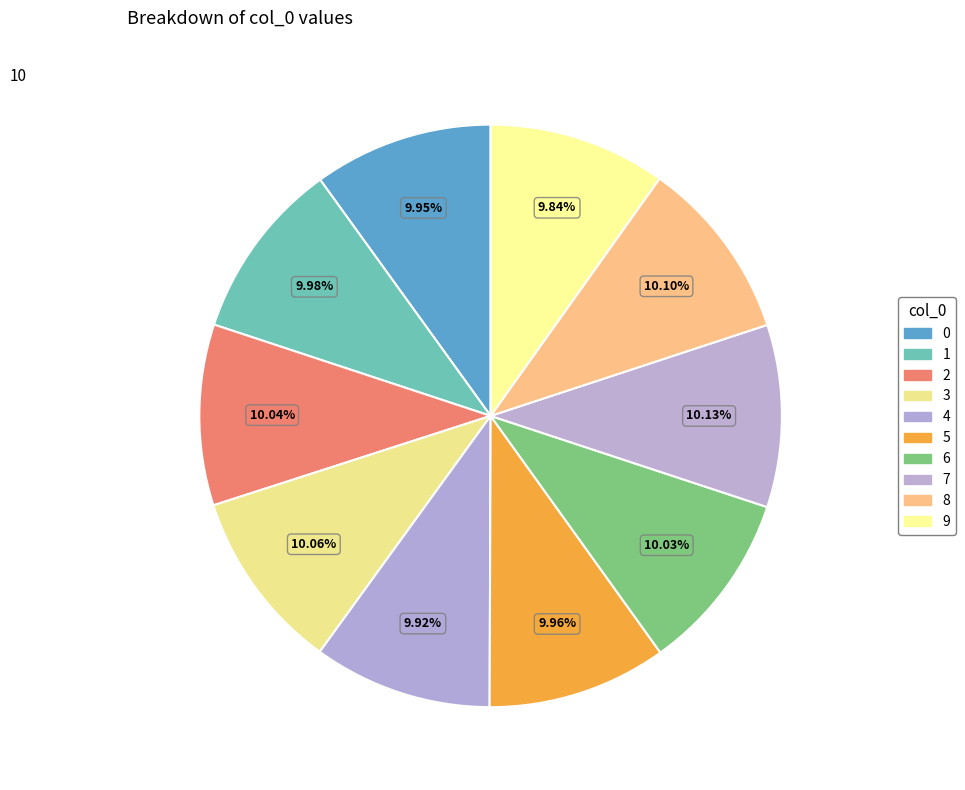

Which has a higher value, 9 or 6?

6